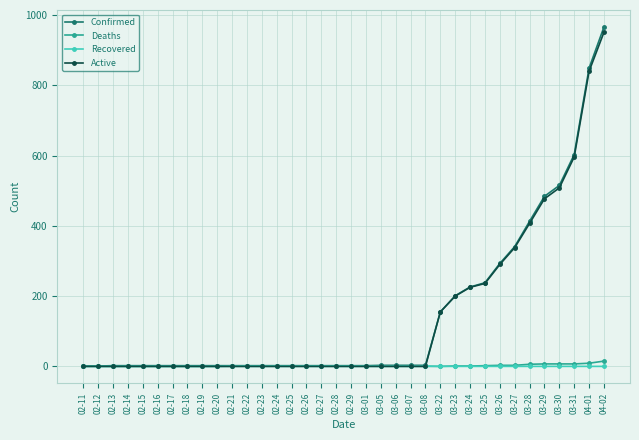

How many lines are shown in the chart?

4